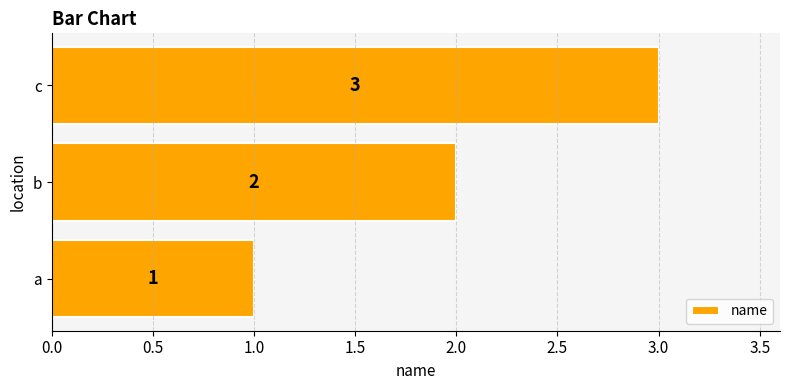

Which has a higher value, a or c?

c